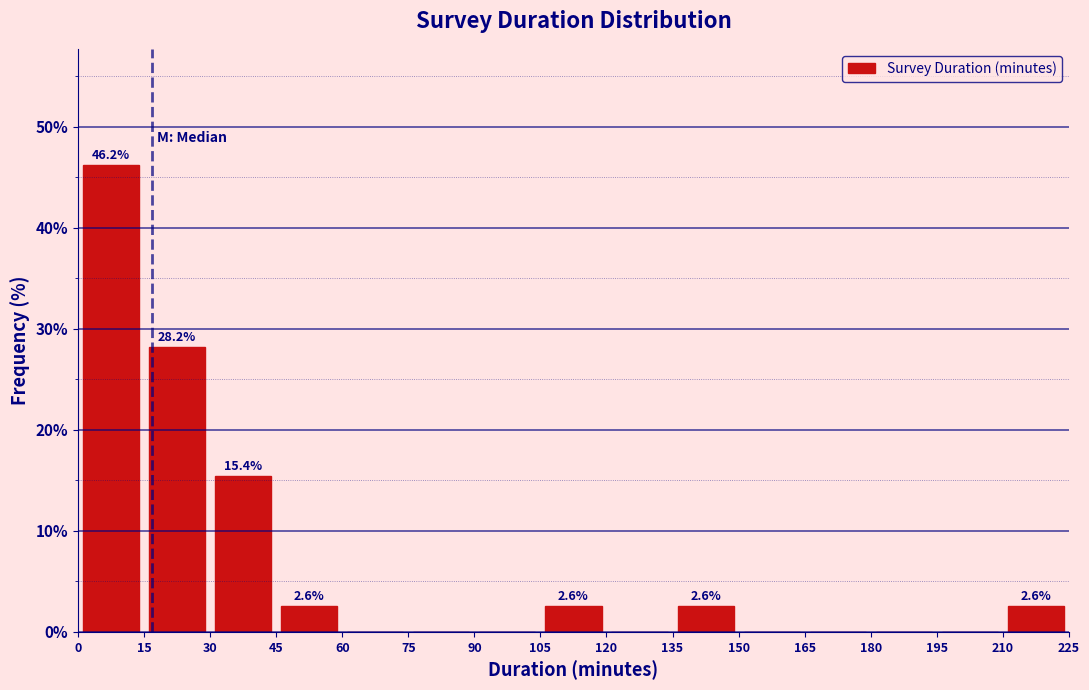

Over which range of the x-axis is the bar tallest?

0 to 15